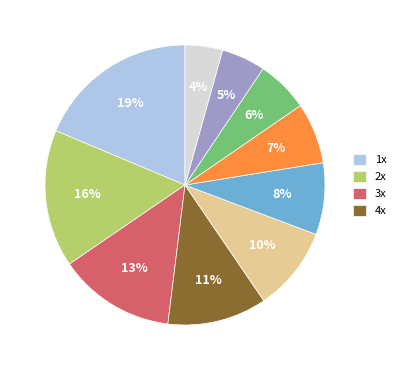

Is there any slice that represents more than half of the pie?

No